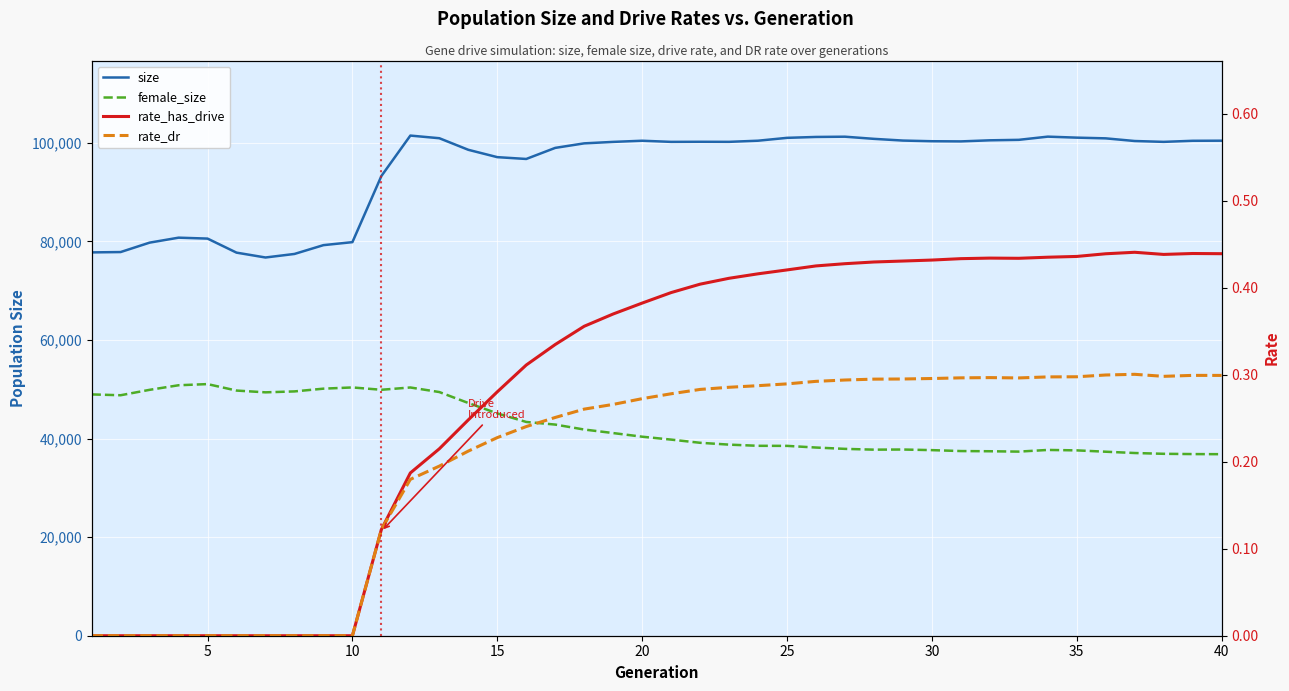

What is the difference between the second highest and second lowest values in the female_size series?

13965.0